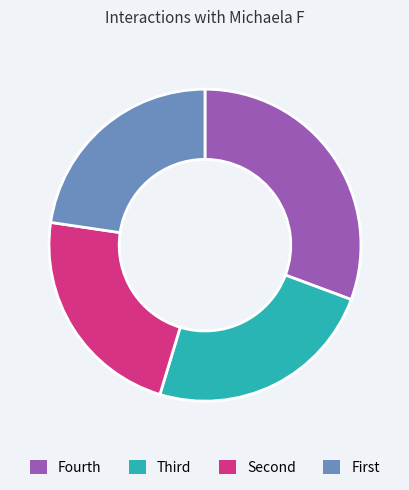

Does Fourth represent more than half of the total?

No